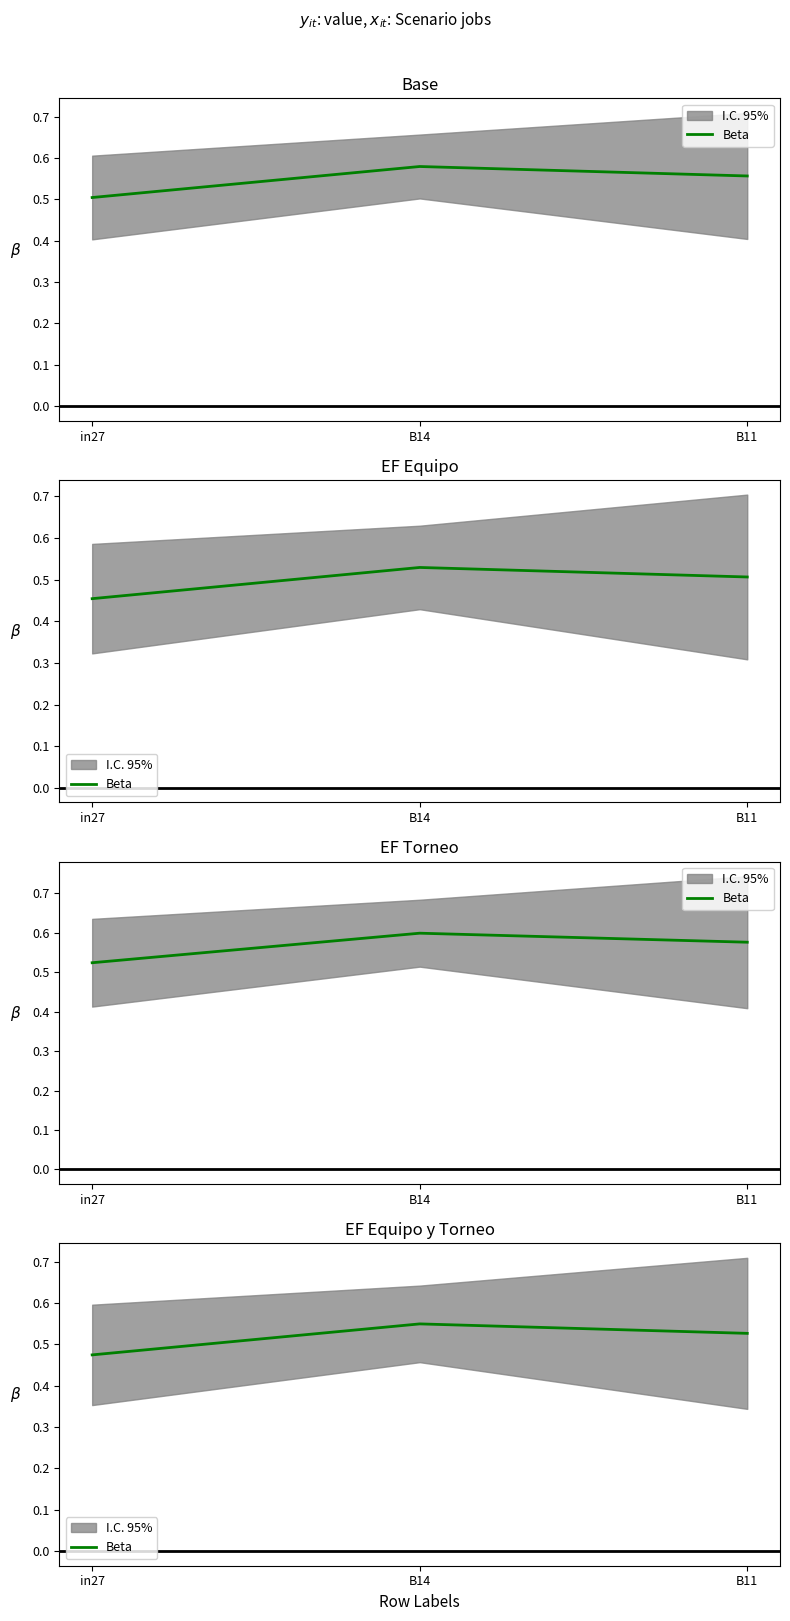

What position from the left is B14?

2